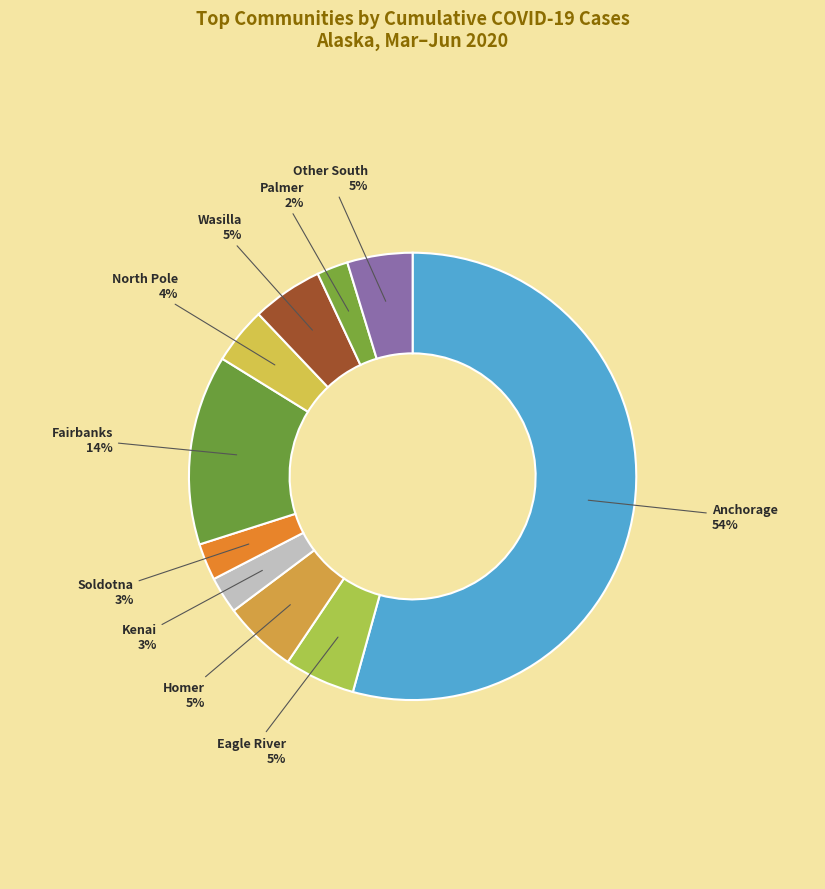

How many segments does this pie chart have?

10